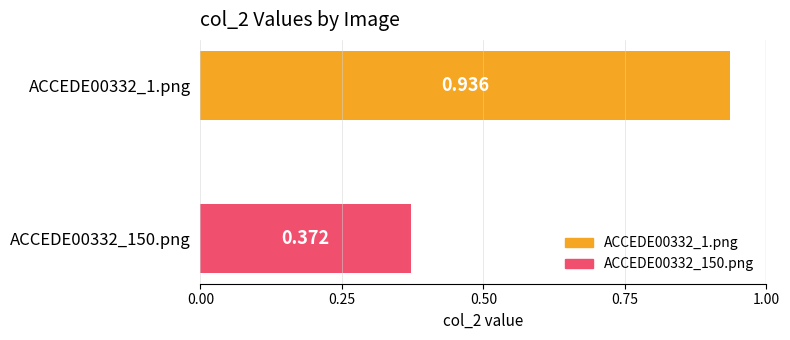

Count the number of data series in this chart.

1